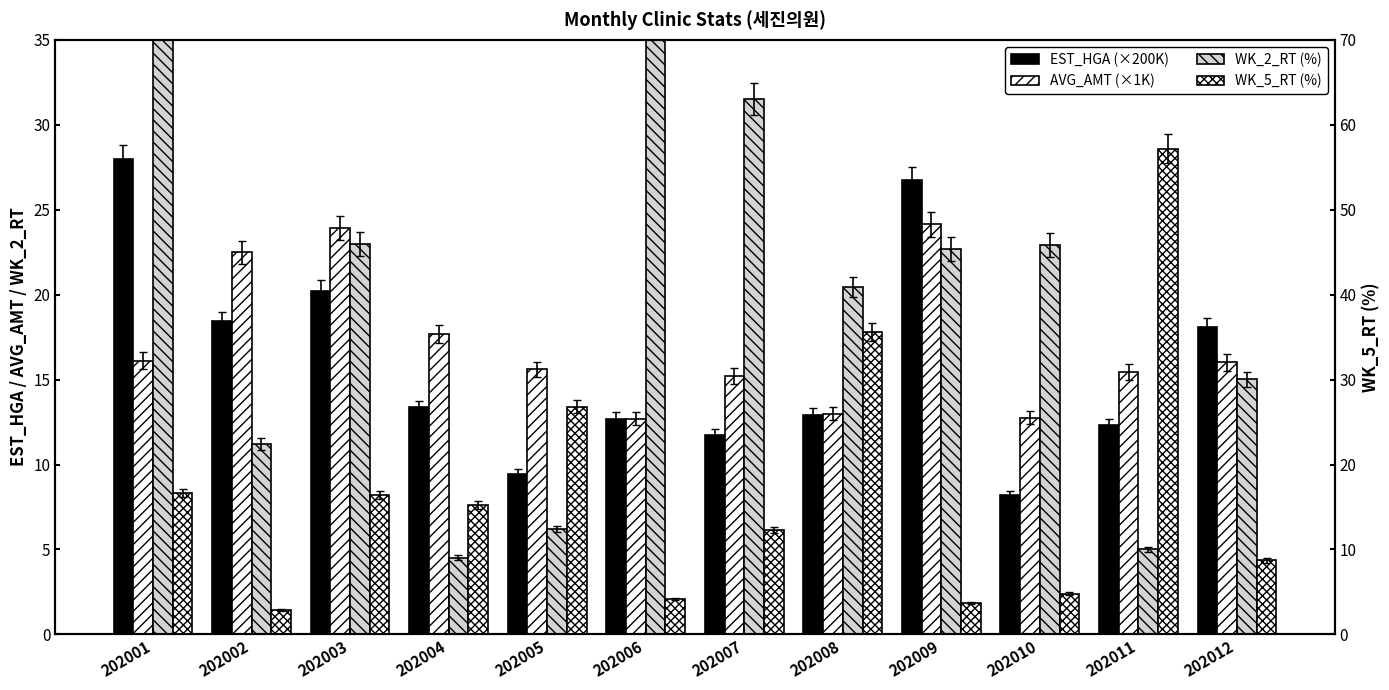

What are all the series names shown in the legend?

EST_HGA (×200K), AVG_AMT (×1K), WK_2_RT (%), WK_5_RT (%)